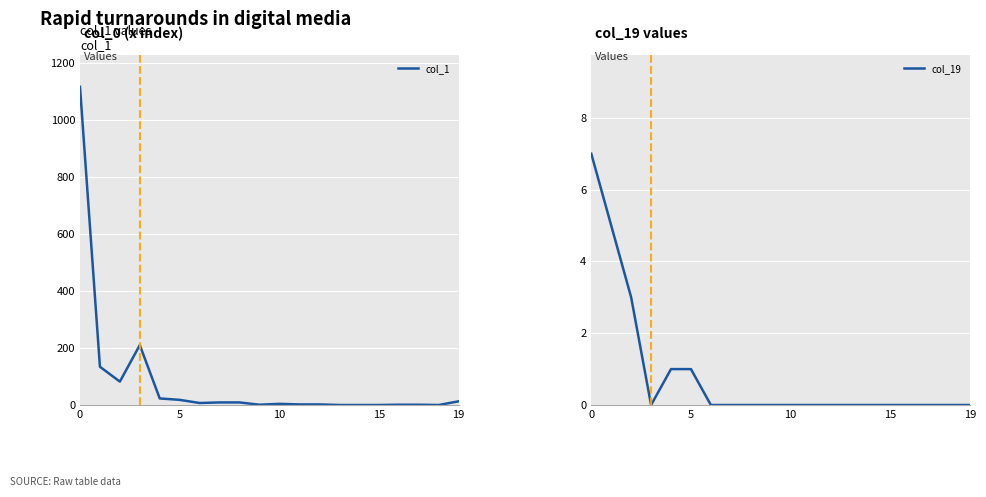

The value of col_19 at 19 is -4. True or false?

False